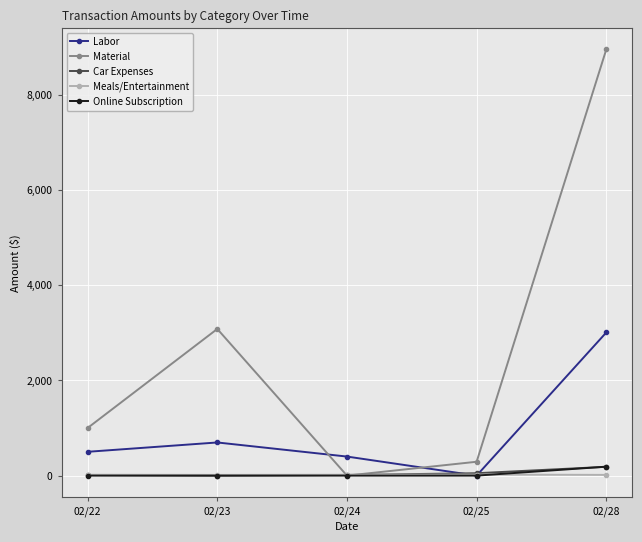

Is this an area chart (filled region under the line)?

No